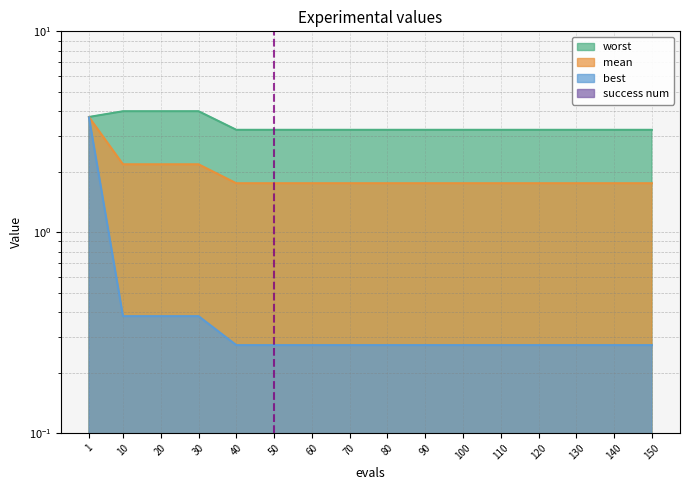

Does the chart display data point markers on the line(s)?

No